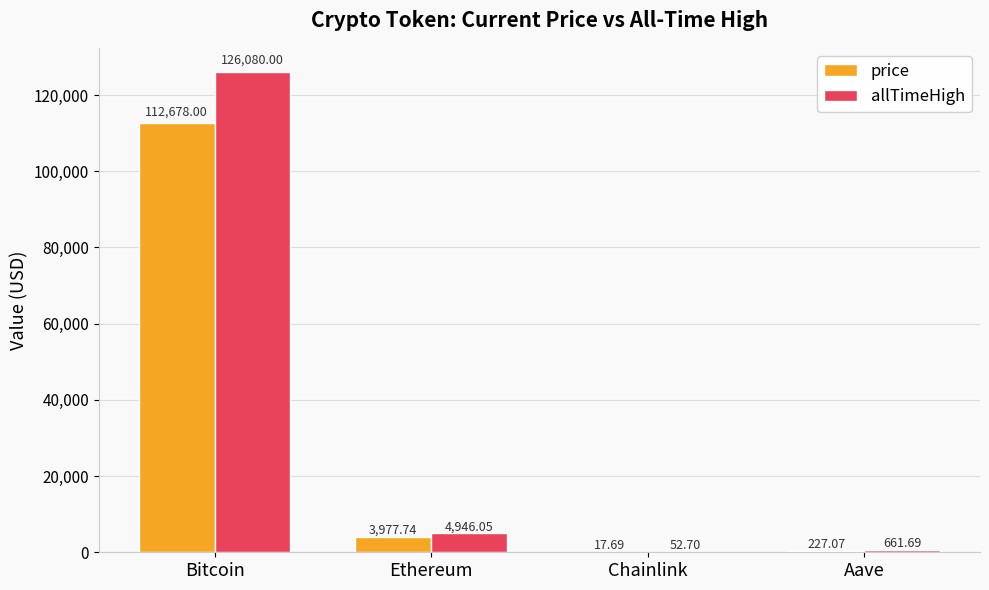

At which label does allTimeHigh reach its peak?

Bitcoin